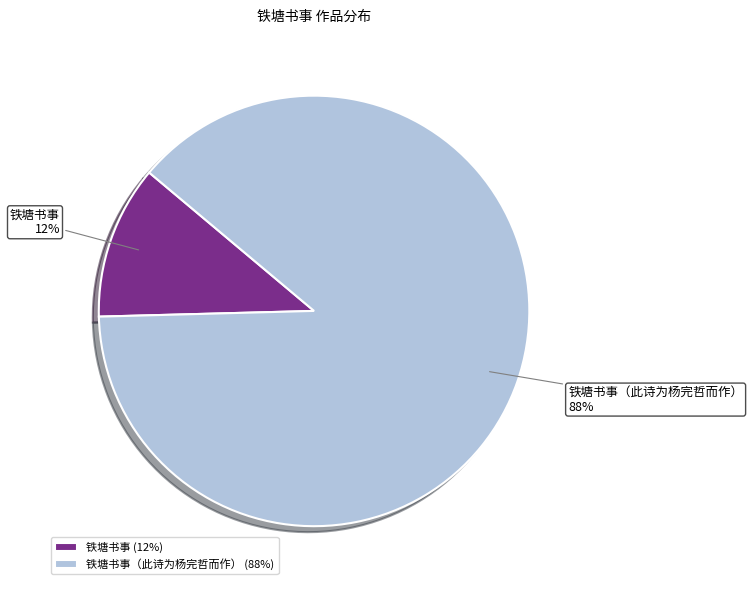

To the nearest percent, what is the average slice percentage?

50%